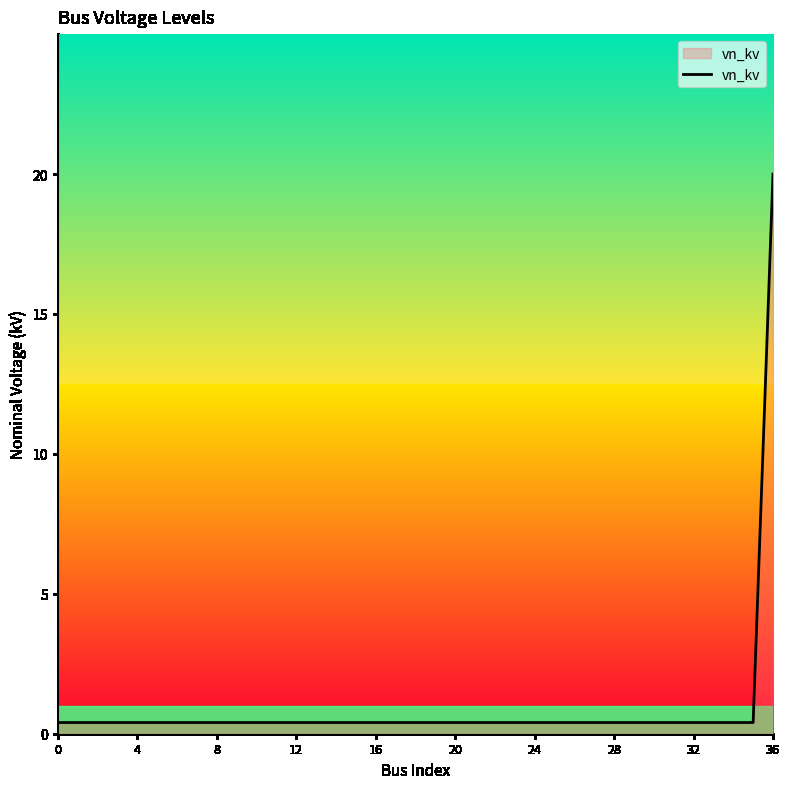

What is the difference between the maximum and minimum values?

19.6